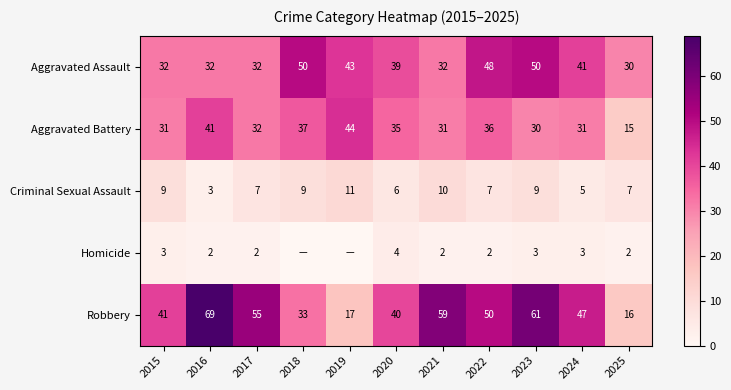

What is the highest value of the Aggravated Battery series?

44